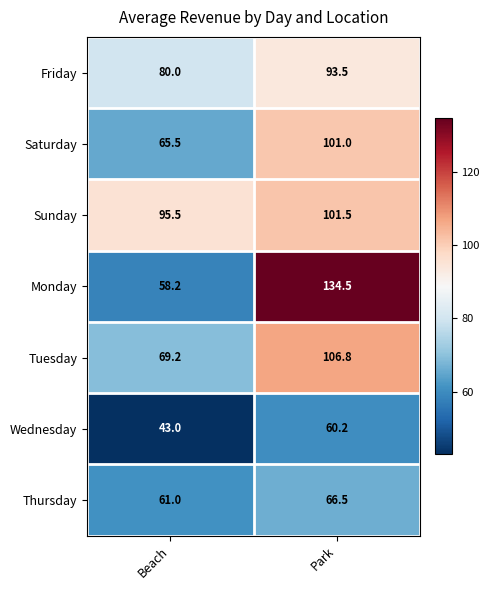

What value does the Saturday series have at Beach?

65.5